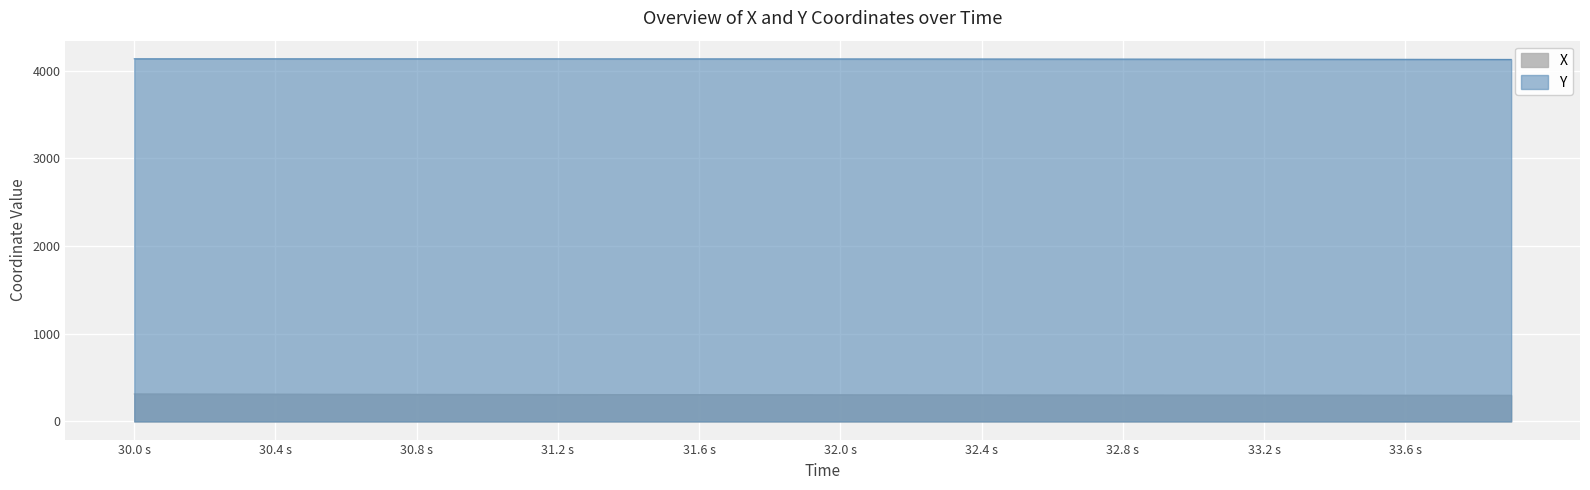

True or false: X and Y intersect in this chart.

False